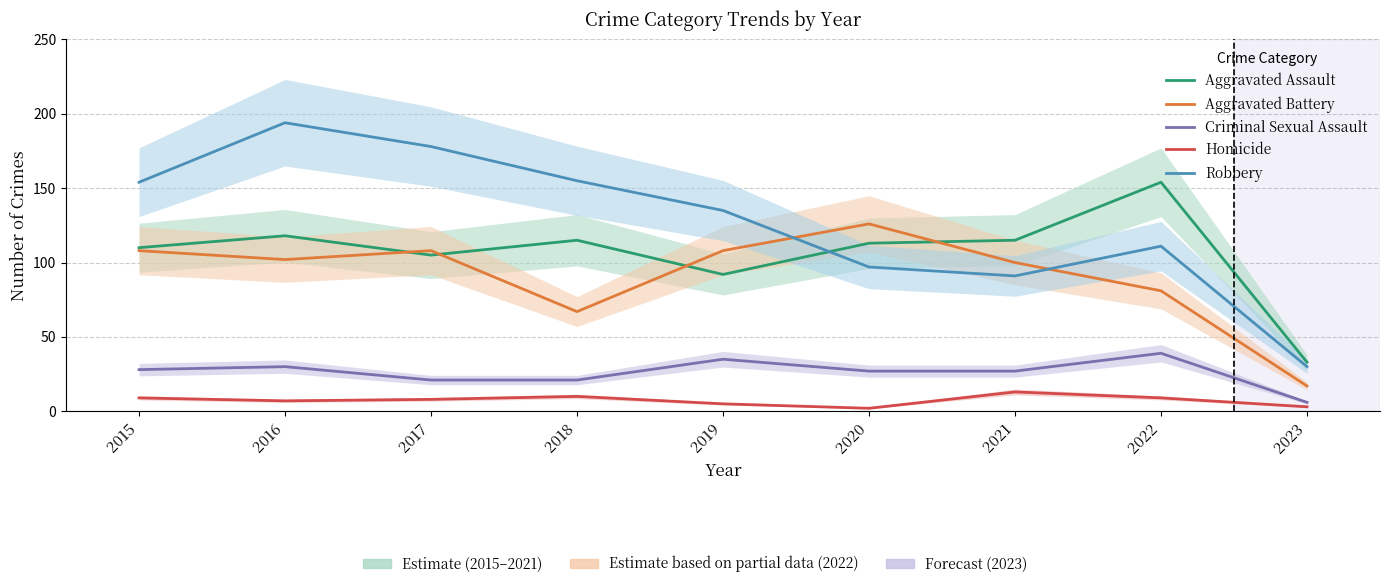

Is it true that Homicide equals 16 at 2018?

False